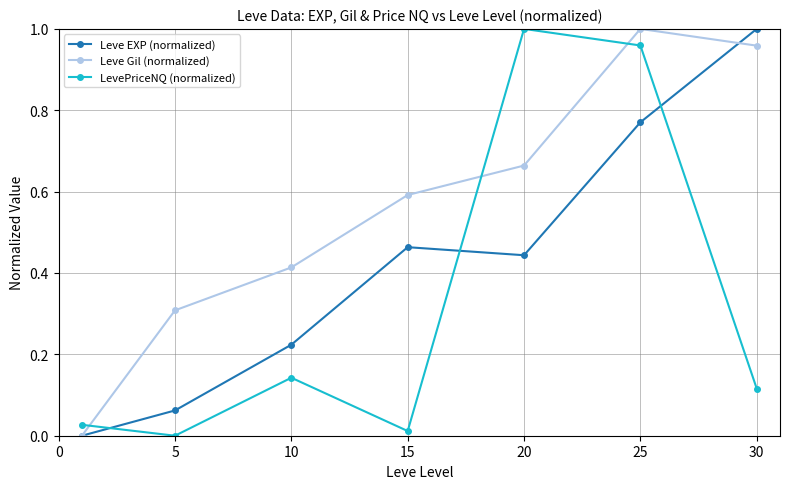

Rank the series by their average value, from highest to lowest.

Leve Gil (normalized), Leve EXP (normalized), LevePriceNQ (normalized)